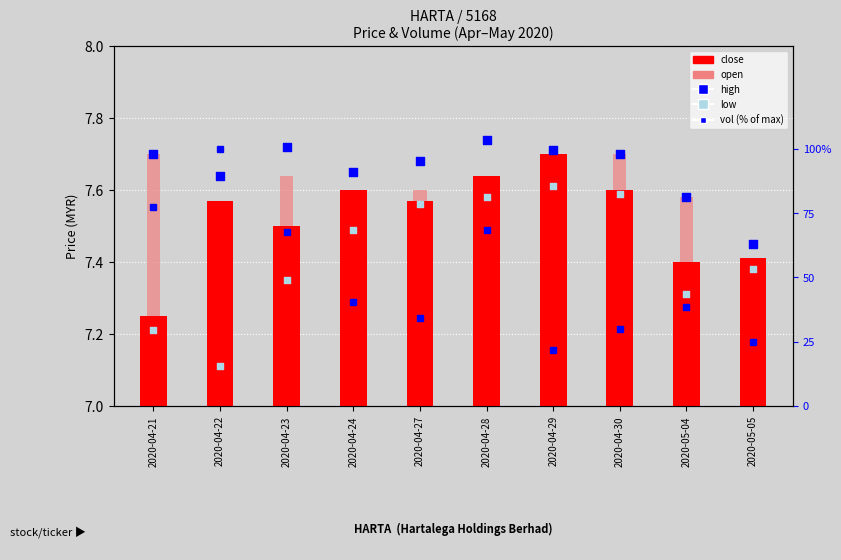

At which category is the sum across all series the highest?

2020-04-22